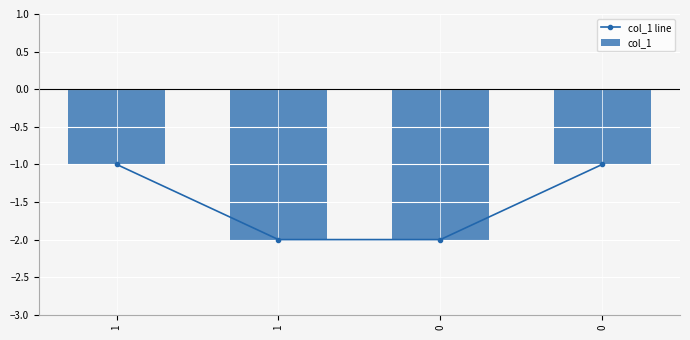

List the labels in order of value, smallest first.

1, 0, 1, 0